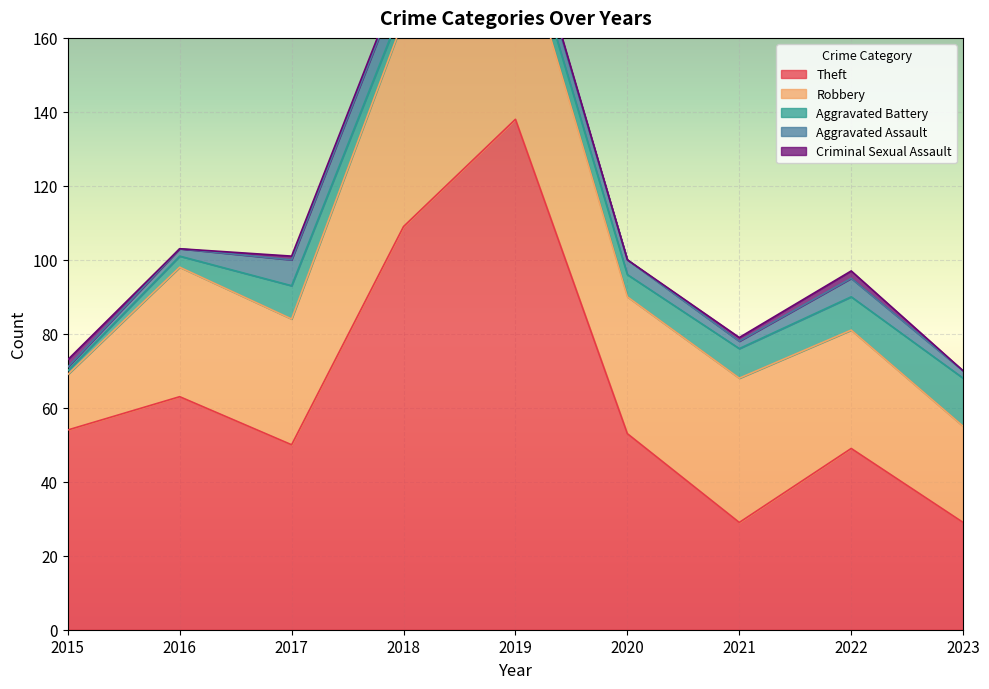

What is the total value across all series at 2017?

101